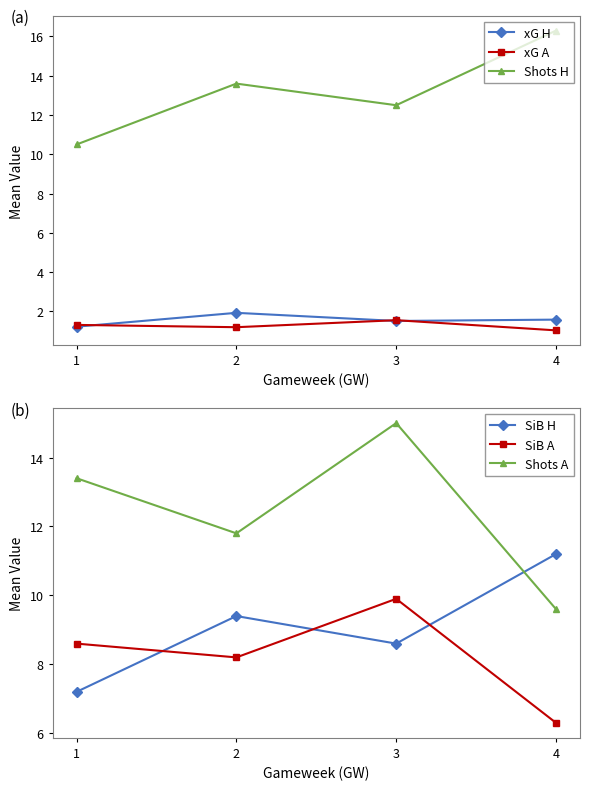

True or false: xG H has a value of 2.9 at 2.

False